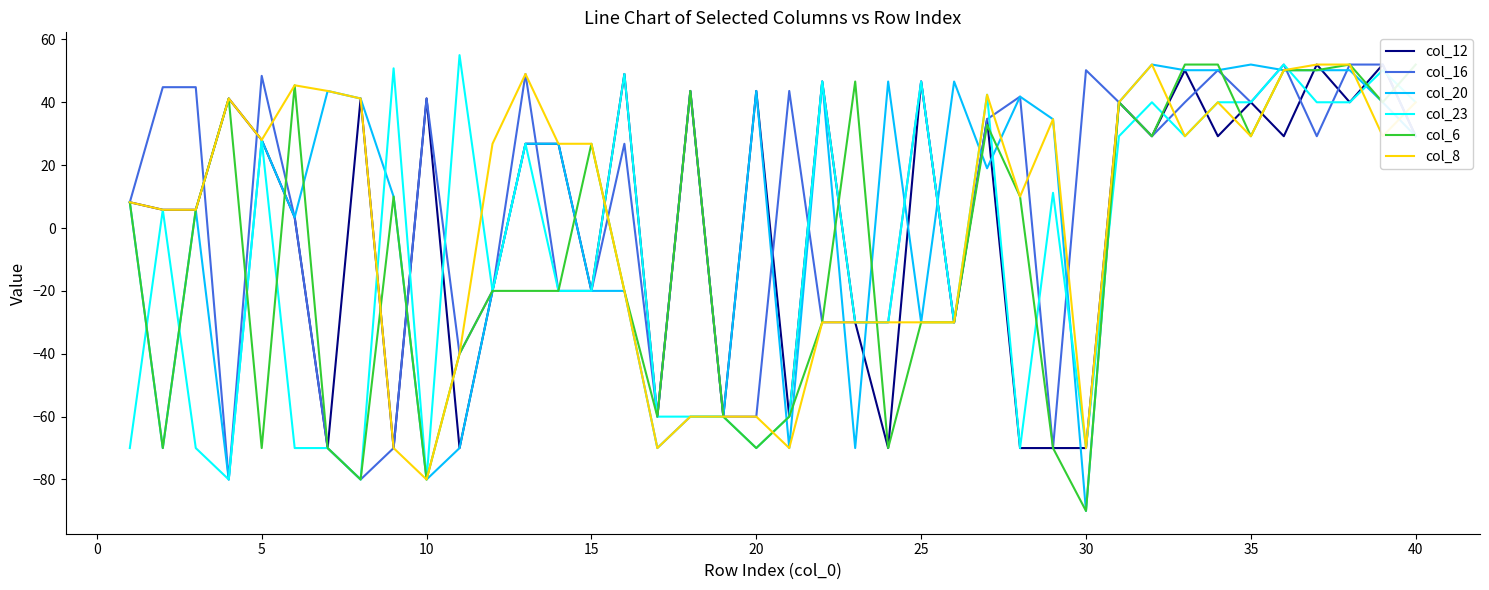

Is it true that col_23 equals -118.9 at 10?

False